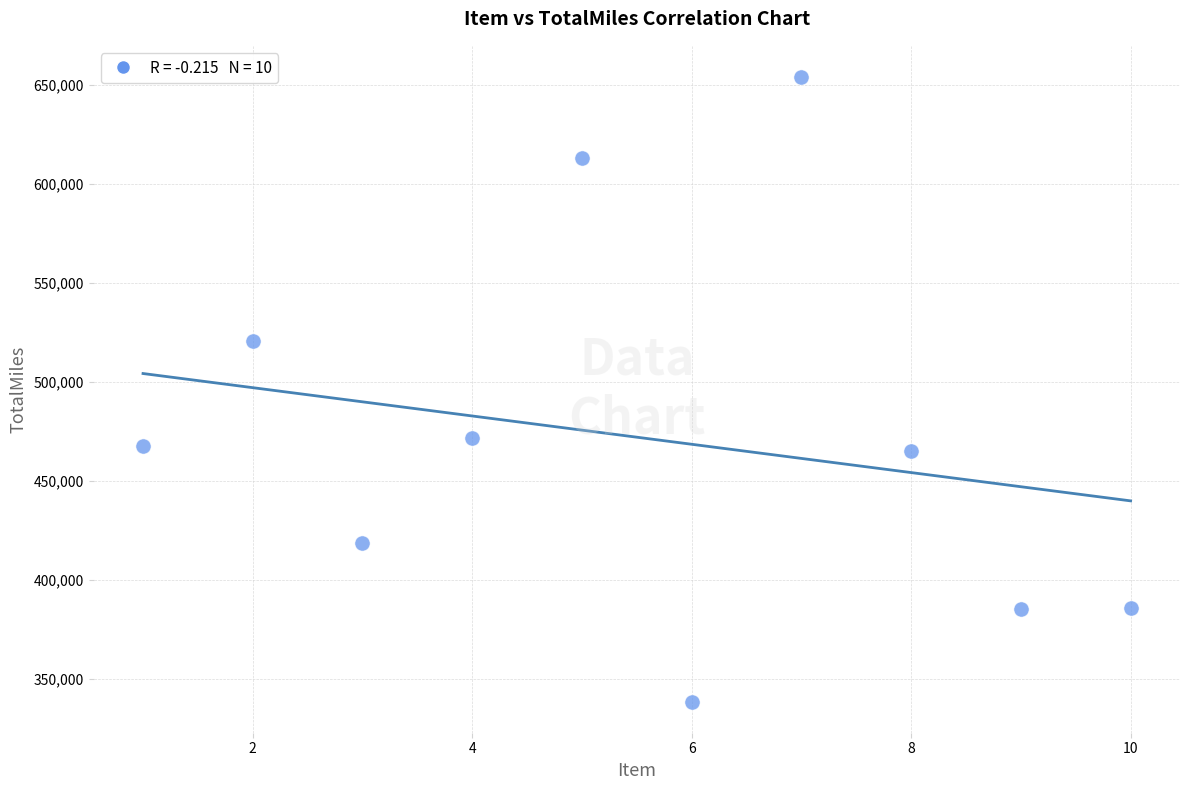

What is the range of Y values (max minus min)?

315730.2